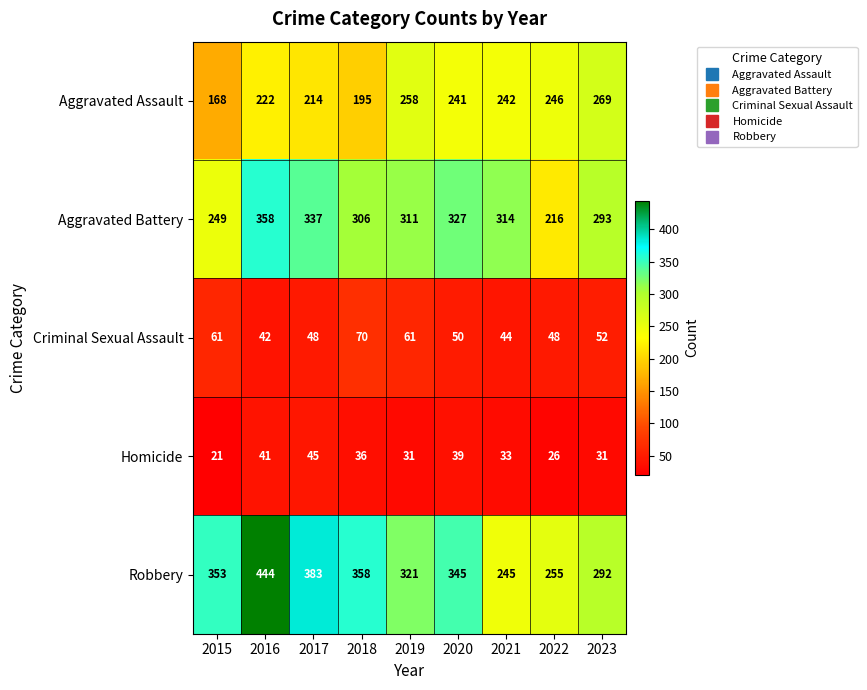

At 2023, list the series in order from largest to smallest.

Aggravated Battery, Robbery, Aggravated Assault, Criminal Sexual Assault, Homicide